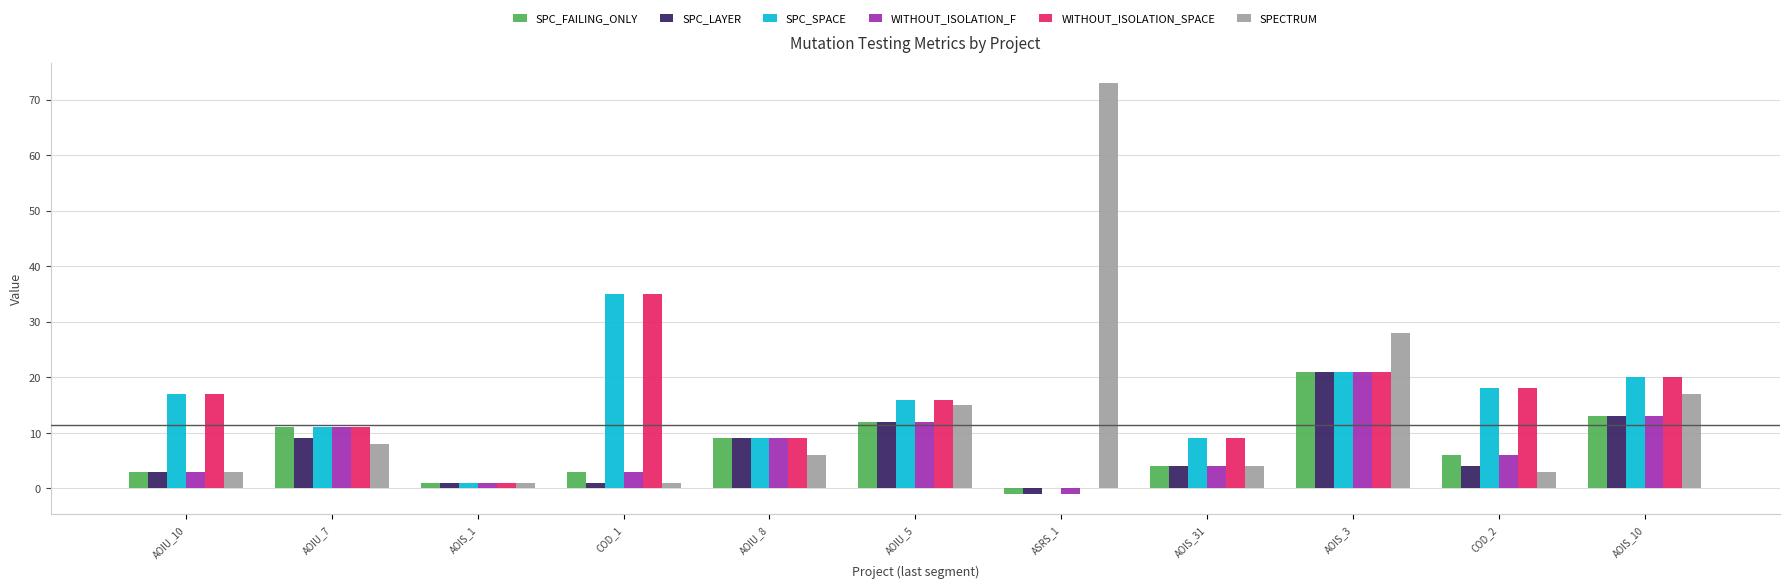

What is the difference between the WITHOUT_ISOLATION_F values at AOIS_31 and COD_2?

2